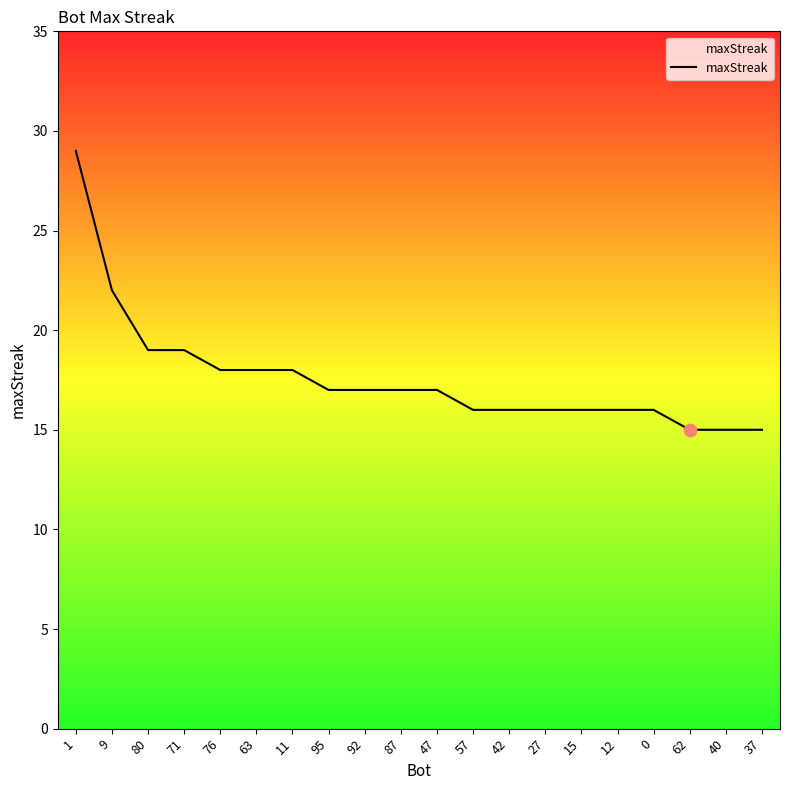

Between 47 and 62, which is larger?

47